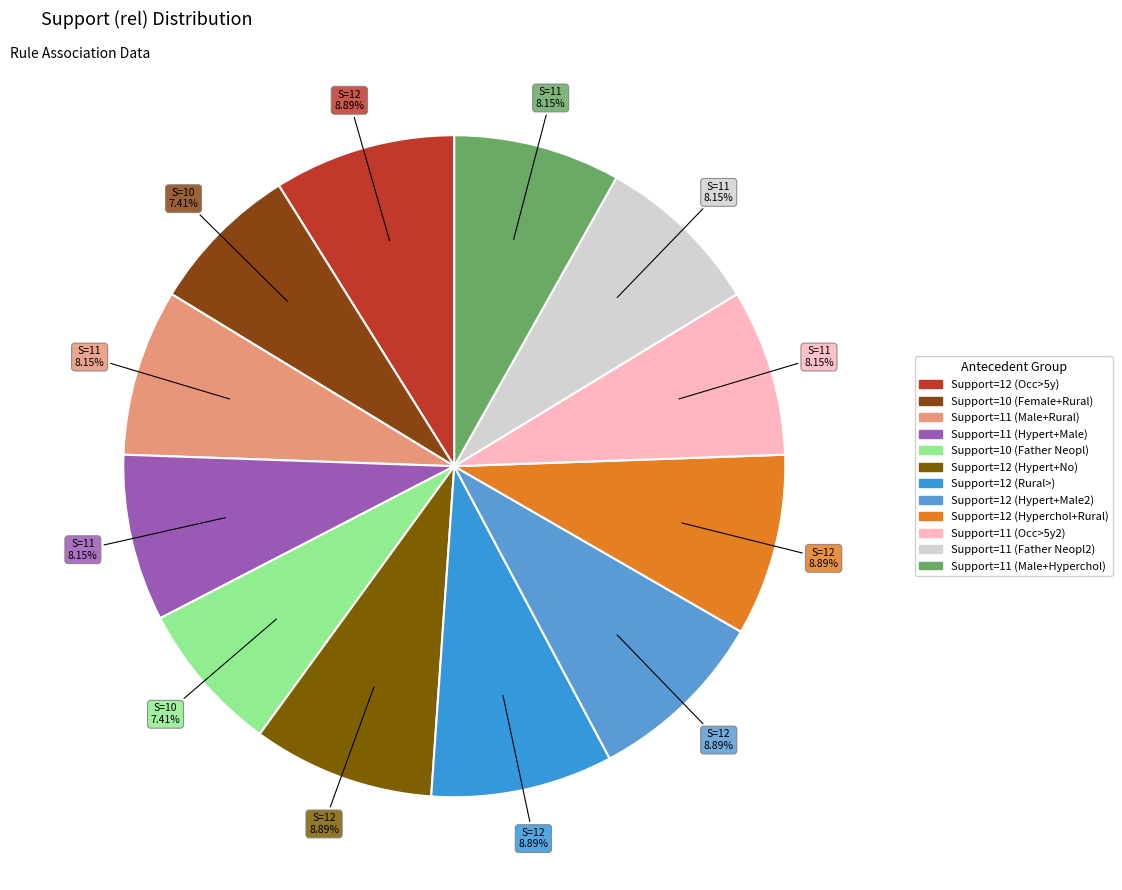

How many slices are in this pie chart?

12